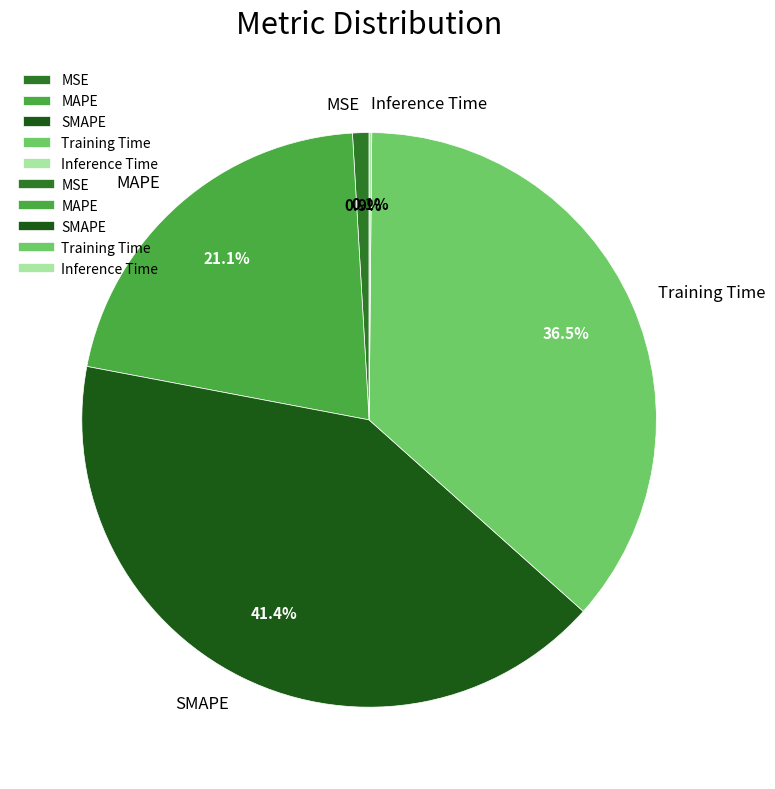

Is MAPE the majority of the pie?

No